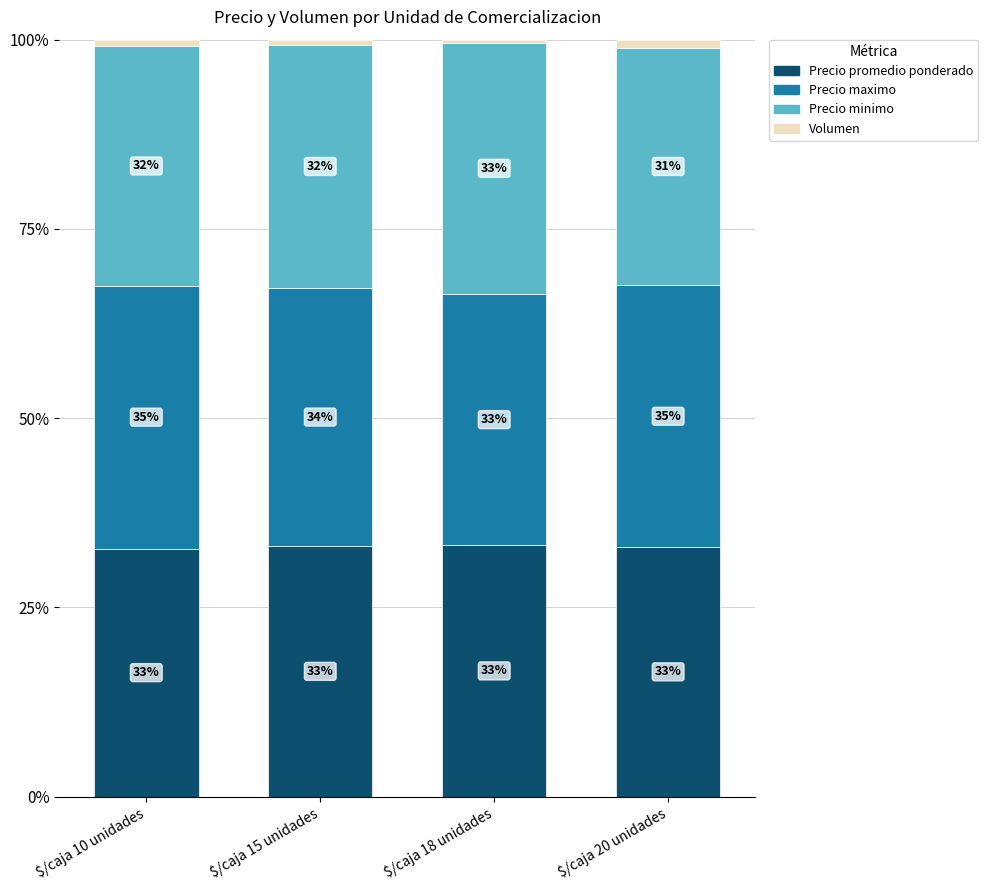

What is the total value across all series at $/caja 20 unidades?

100.0